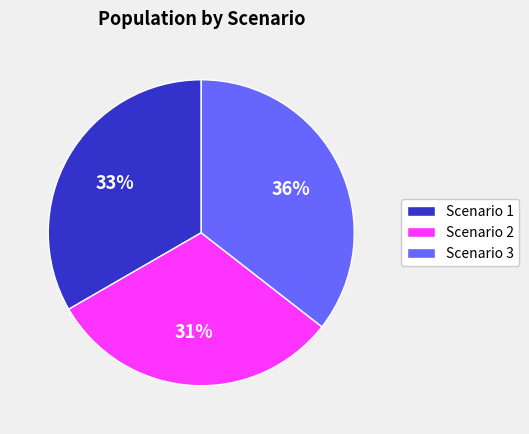

What percentage is the Scenario 2 slice, to the nearest percent?

31%